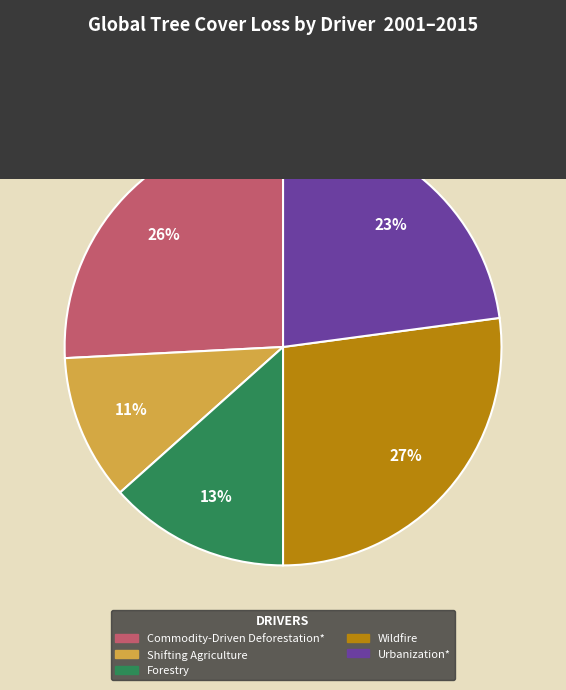

To the nearest percent, what percentage of the pie is Commodity-Driven Deforestation*?

26%